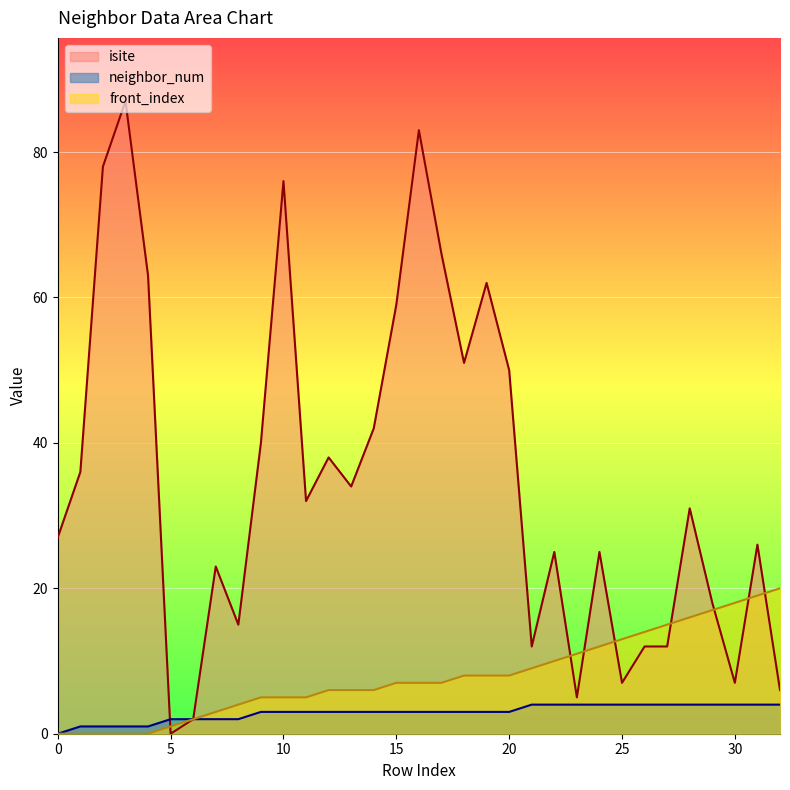

What is the spread (max minus min) of values at 24?

21